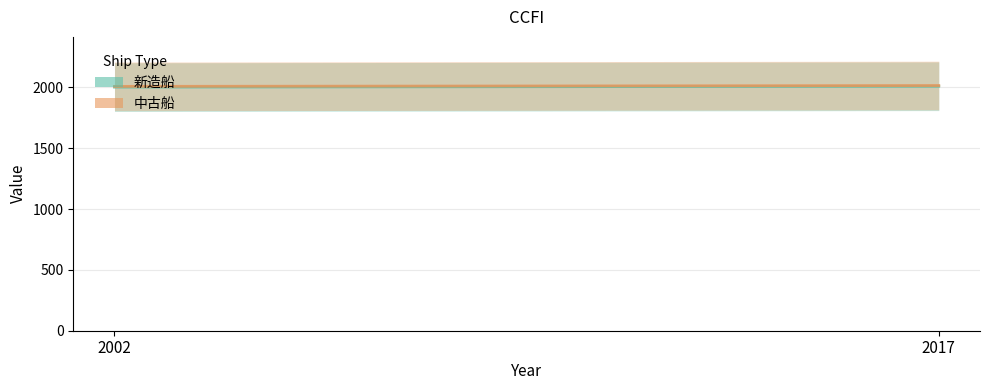

Which series has the largest total across all categories?

中古船